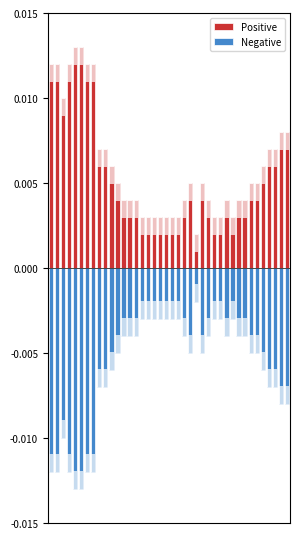

Which series has the largest total across all categories?

Positive